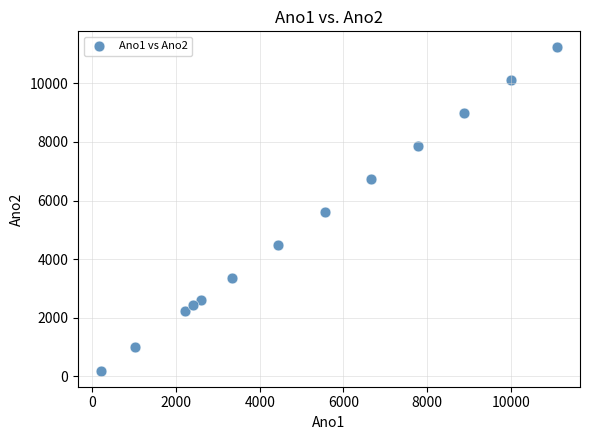

What is the range of X values (max minus min)?

10911.0